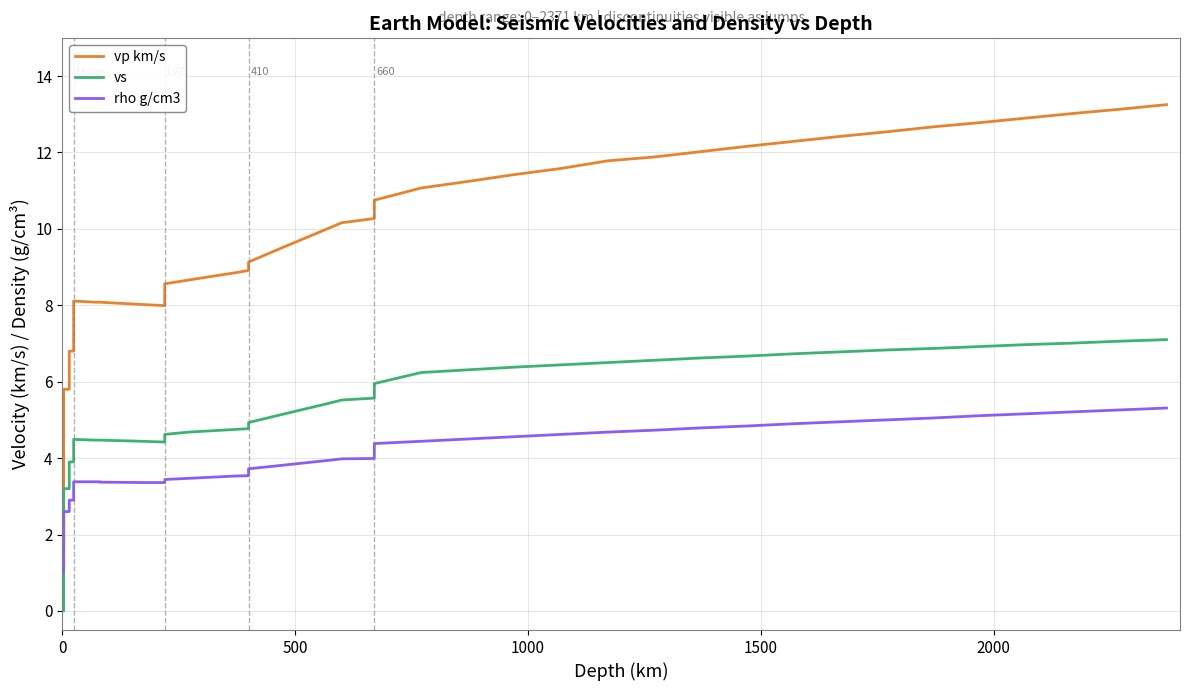

At which category is the sum across all series the highest?

39